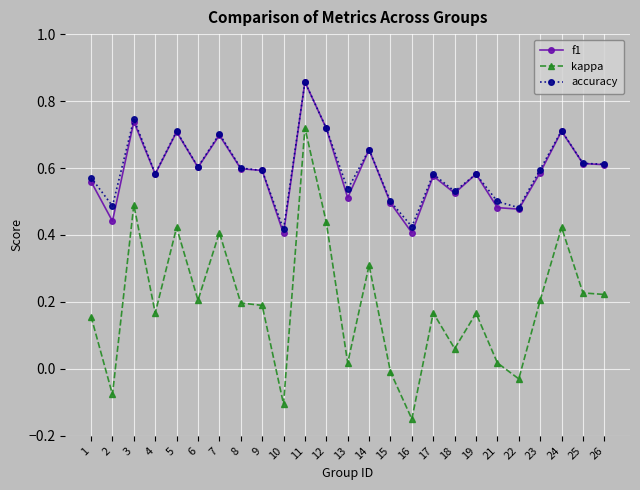

At how many categories does at least one series exceed 0?

25